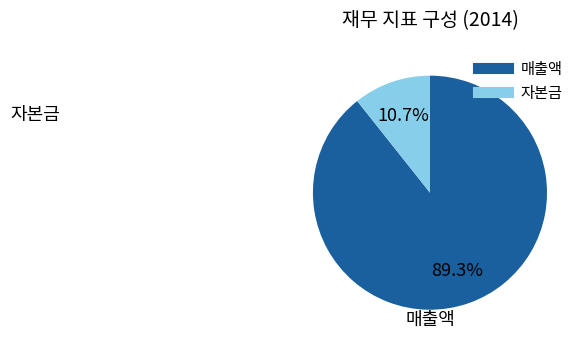

To the nearest percent, what is the average slice percentage?

50%